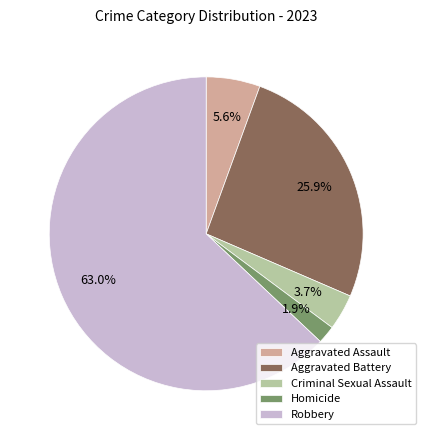

What percentage is NOT represented by Homicide?

98.1%